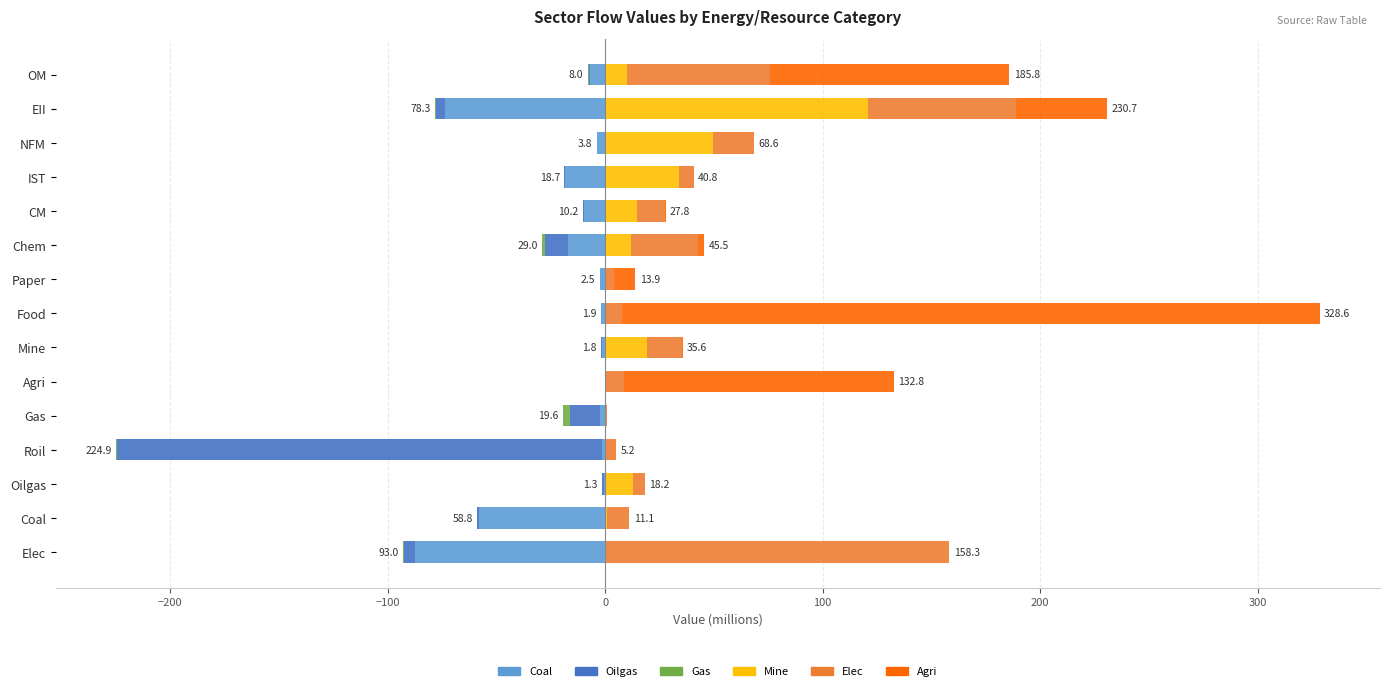

What is the minimum value shown in the chart?

-223.2